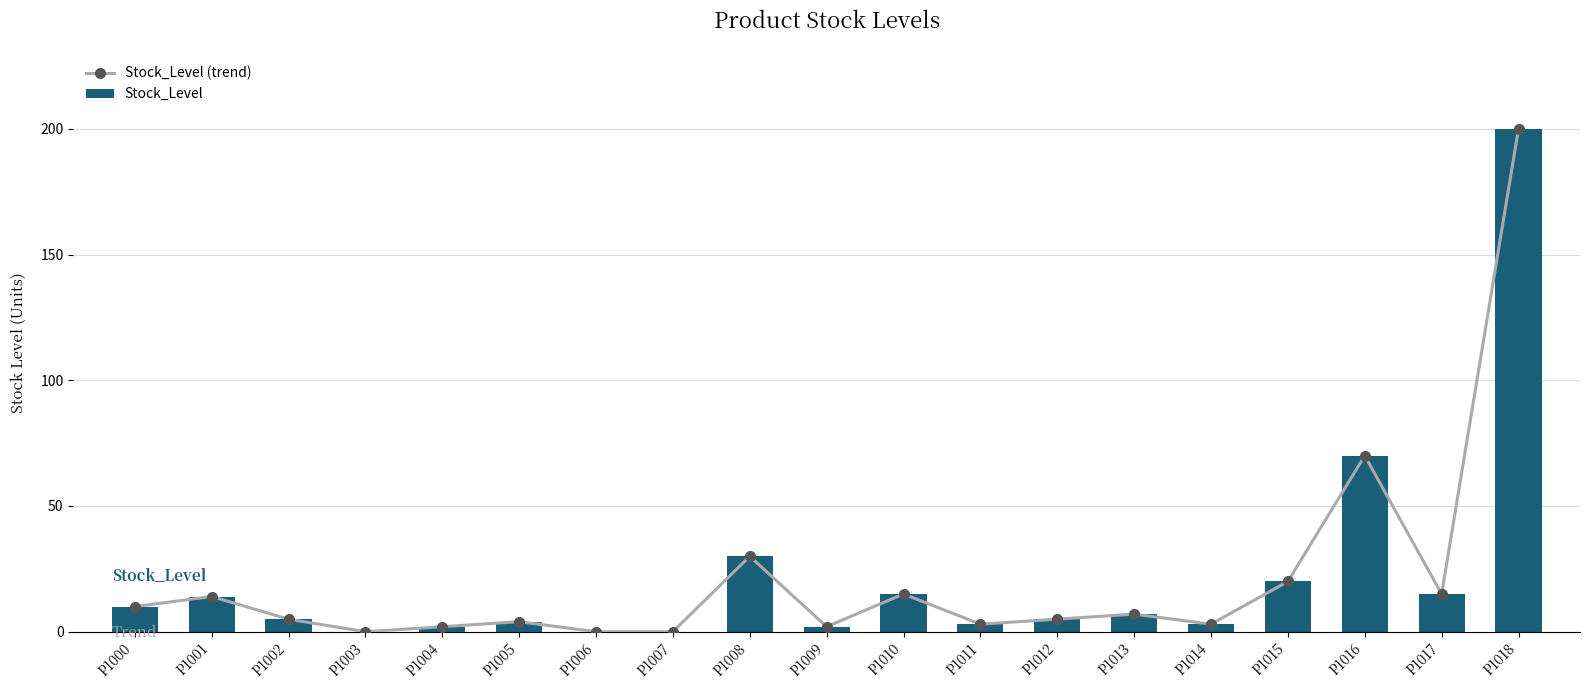

Does the chart contain stacked bars?

No